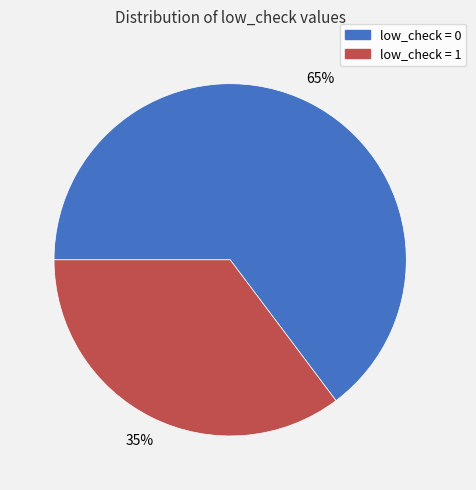

What is the smallest slice in the pie chart?

low_check = 1